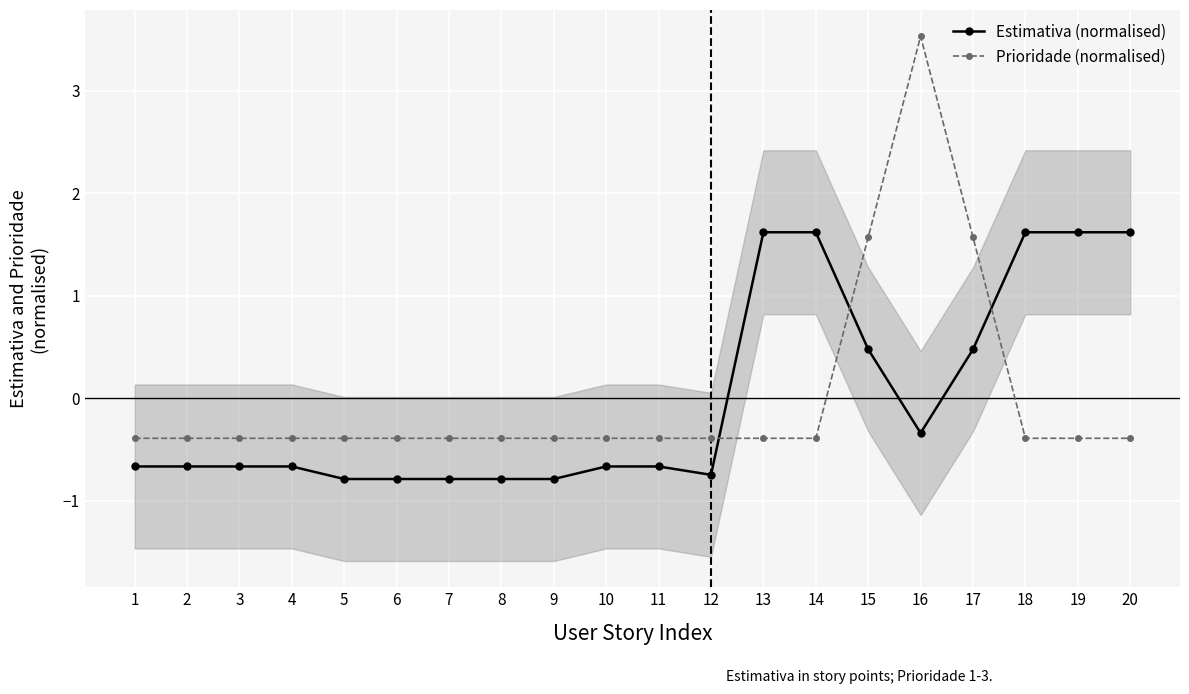

What is the value of the Estimativa (normalised) point at the 12th from the left?

-0.7